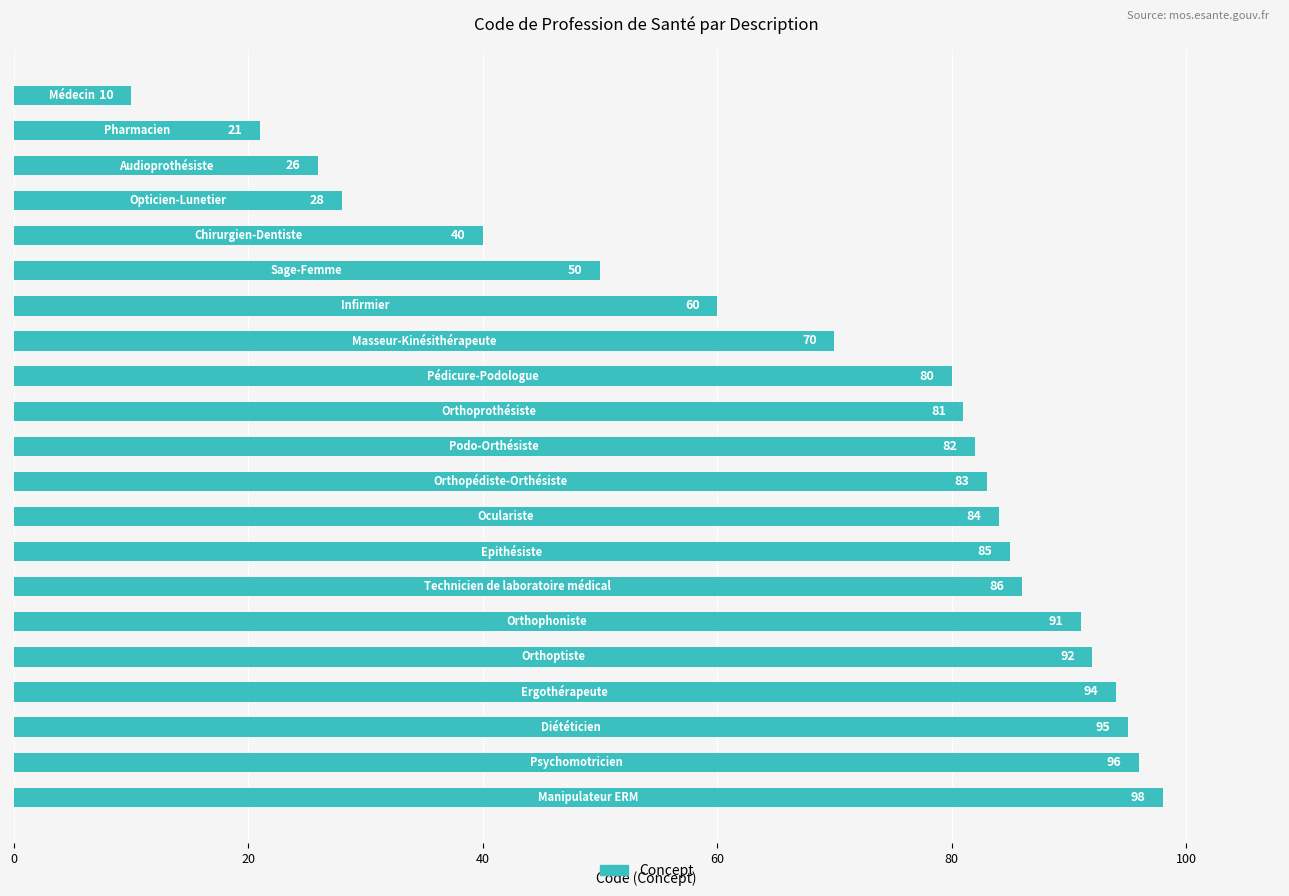

What is the average value?

69